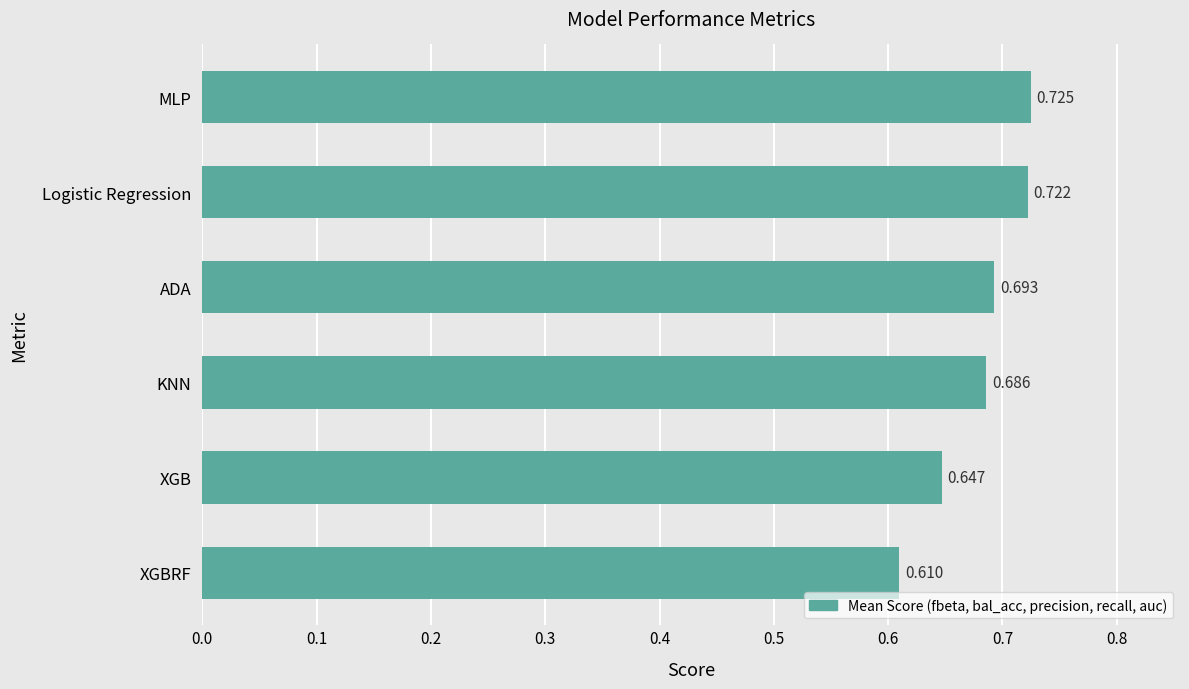

Where is the data nearest to the value 0?

XGBRF